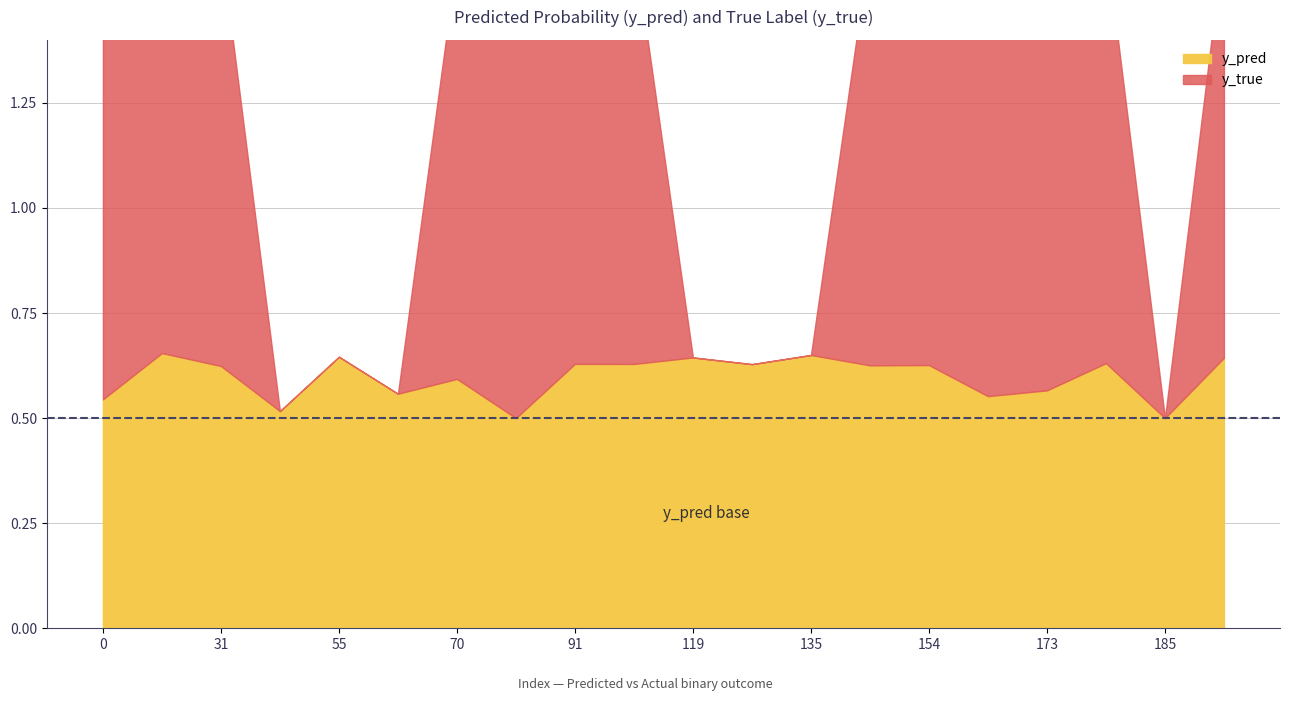

Reading left to right, extract all data points from this chart.

y_pred: 0=0.5	29=0.7	31=0.6	43=0.5	55=0.6	66=0.6	70=0.6	81=0.5	91=0.6	99=0.6	119=0.6	134=0.6	135=0.7	140=0.6	154=0.6	168=0.6	173=0.6	177=0.6	185=0.5	186=0.6
y_true: 0=1.0	29=1.0	31=1.0	43=0.0	55=0.0	66=0.0	70=1.0	81=1.0	91=1.0	99=1.0	119=0.0	134=0.0	135=0.0	140=1.0	154=1.0	168=1.0	173=1.0	177=1.0	185=0.0	186=1.0